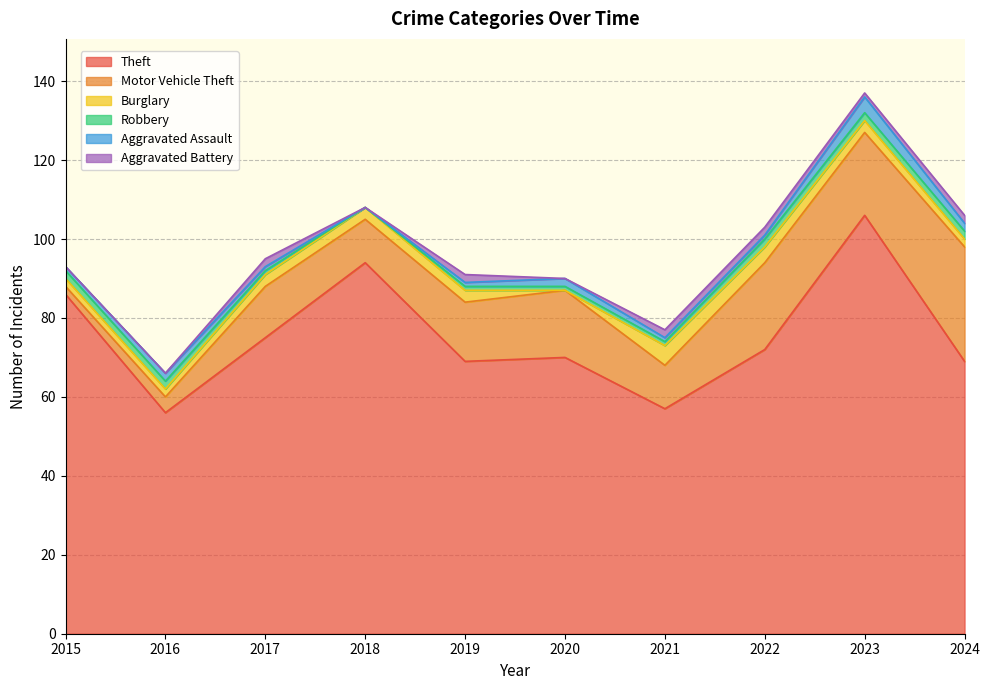

The value of Robbery at 2015 is 1. True or false?

False